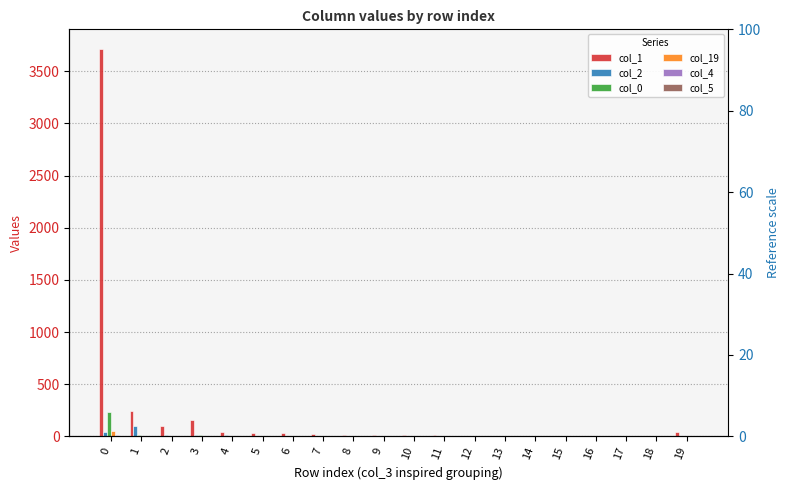

Reading left to right, transcribe all the data shown in this chart.

col_1: 0=3715	1=248	2=99	3=154	4=44	5=30	6=30	7=25	8=13	9=13	10=10	11=15	12=4	13=6	14=0	15=6	16=1	17=5	18=3	19=41
col_2: 0=39	1=97	2=9	3=12	4=10	5=0	6=2	7=0	8=1	9=0	10=0	11=4	12=0	13=0	14=0	15=1	16=0	17=1	18=0	19=2
col_0: 0=235	1=17	2=8	3=10	4=1	5=1	6=0	7=2	8=0	9=0	10=0	11=1	12=2	13=0	14=2	15=0	16=0	17=0	18=1	19=8
col_19: 0=48	1=7	2=3	3=0	4=0	5=2	6=0	7=0	8=0	9=0	10=0	11=0	12=0	13=0	14=0	15=0	16=0	17=0	18=0	19=0
col_4: 0=15	1=0	2=0	3=0	4=0	5=0	6=0	7=0	8=0	9=0	10=0	11=0	12=0	13=0	14=0	15=0	16=0	17=0	18=0	19=0
col_5: 0=8	1=0	2=0	3=0	4=0	5=0	6=0	7=0	8=0	9=0	10=0	11=0	12=0	13=0	14=0	15=0	16=0	17=0	18=0	19=0